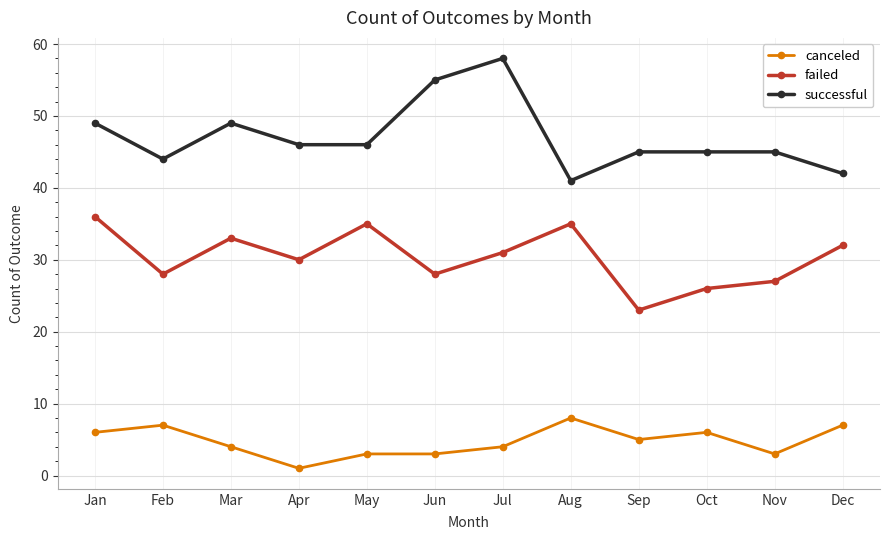

The successful series shows 45 at Sep. True or false?

True